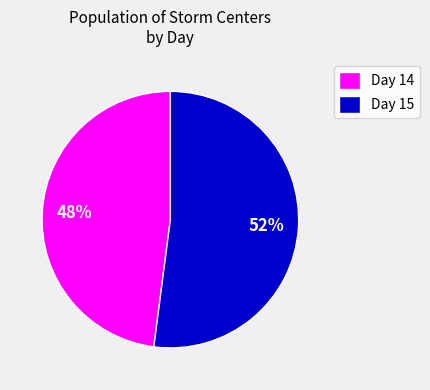

What percentage is the Day 14 slice, to the nearest percent?

48%